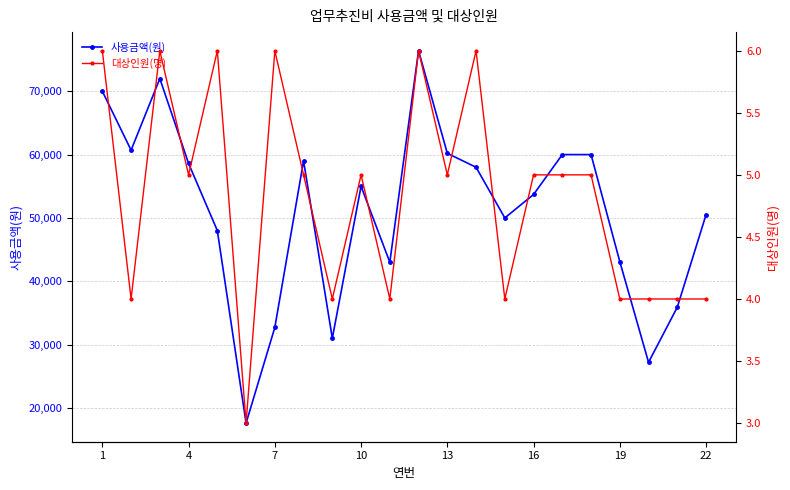

True or false: 사용금액(원) has more than 0 interior local peaks.

True